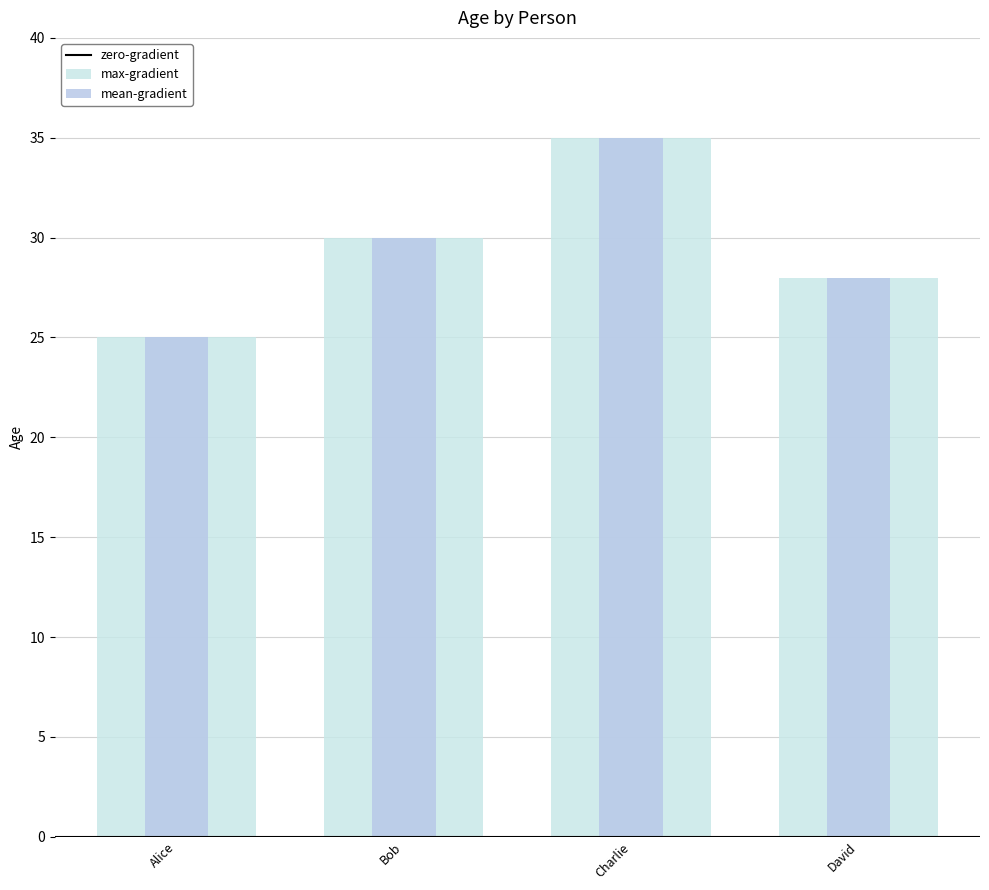

What is the difference between the second highest and minimum values in the max-gradient series?

5